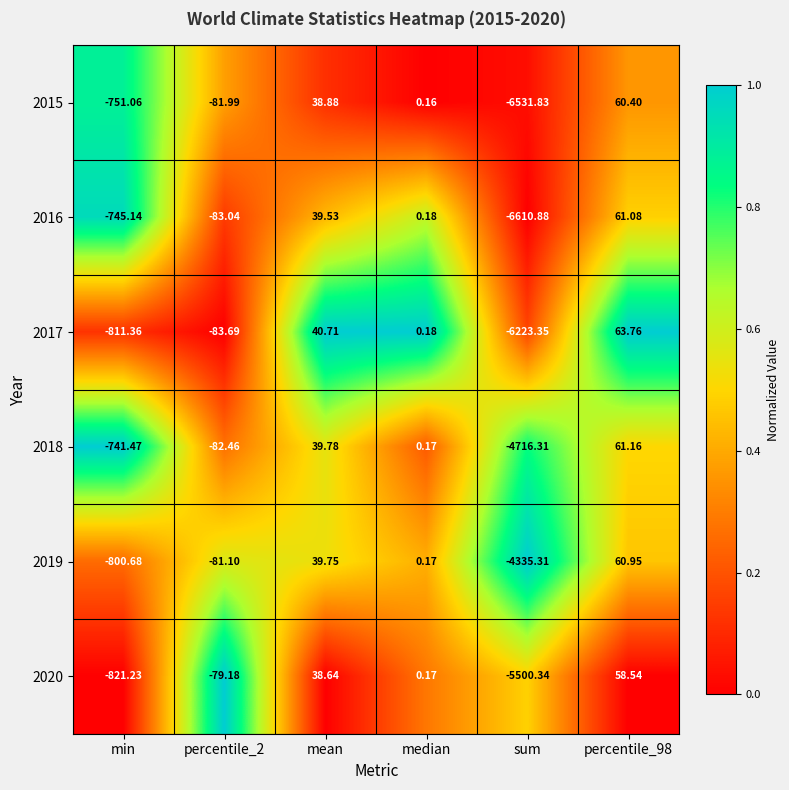

Which category has the lowest value across all series?

sum